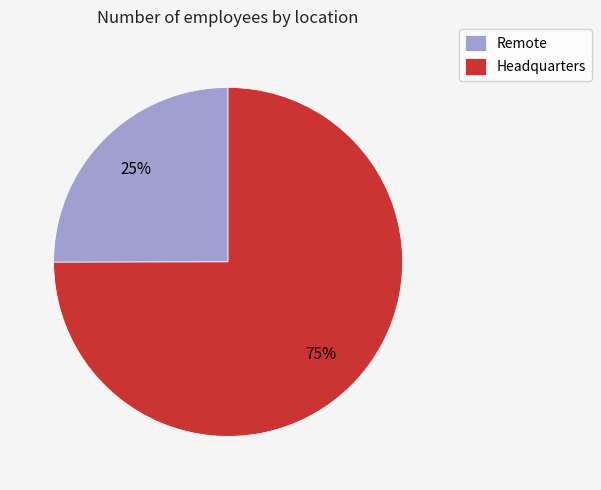

How many slices are in this pie chart?

2